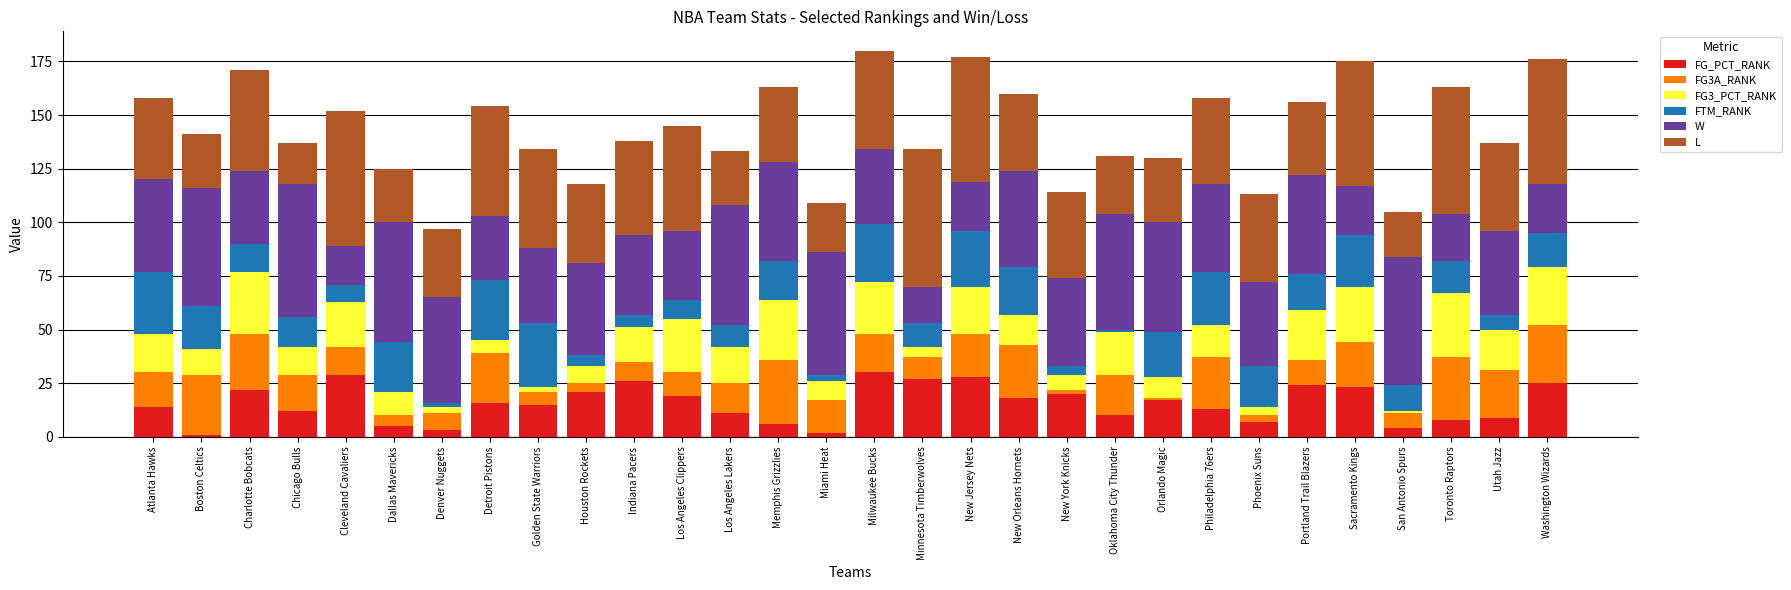

The value of FG_PCT_RANK at Toronto Raptors is 8. True or false?

True